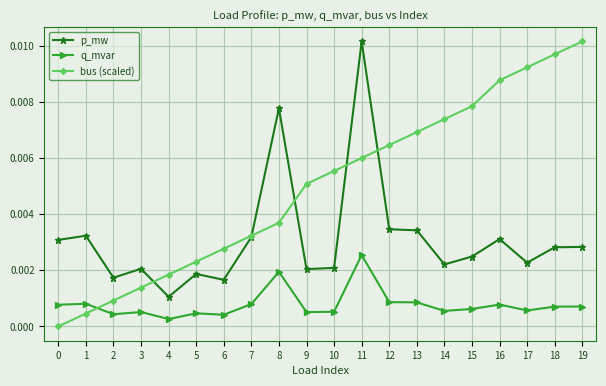

How many lines are shown in the chart?

3